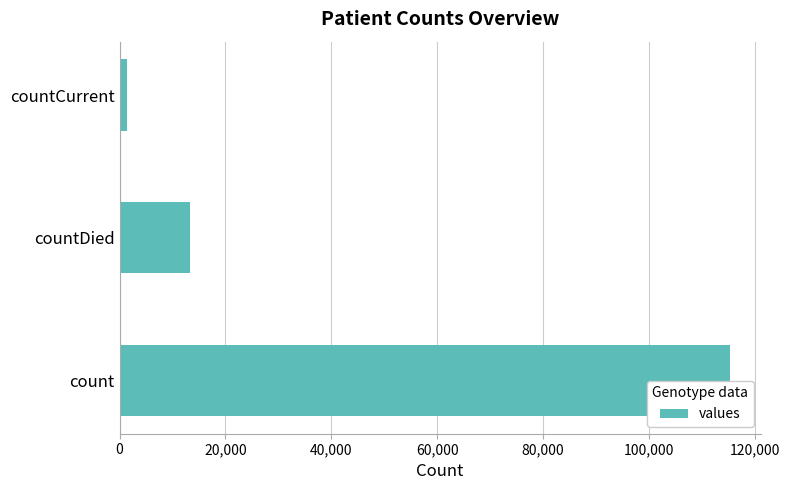

What is the greatest value displayed?

115379